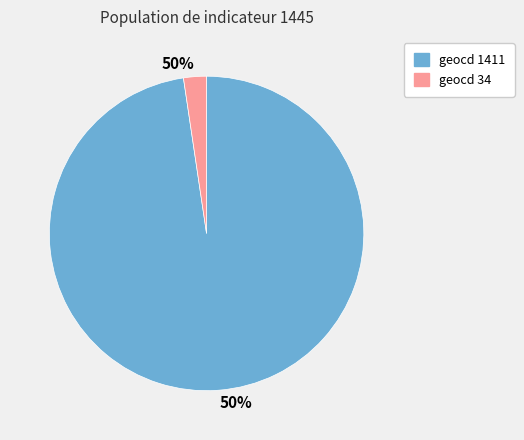

Approximately how many times larger is the value at 1411 compared to 34?

41.5